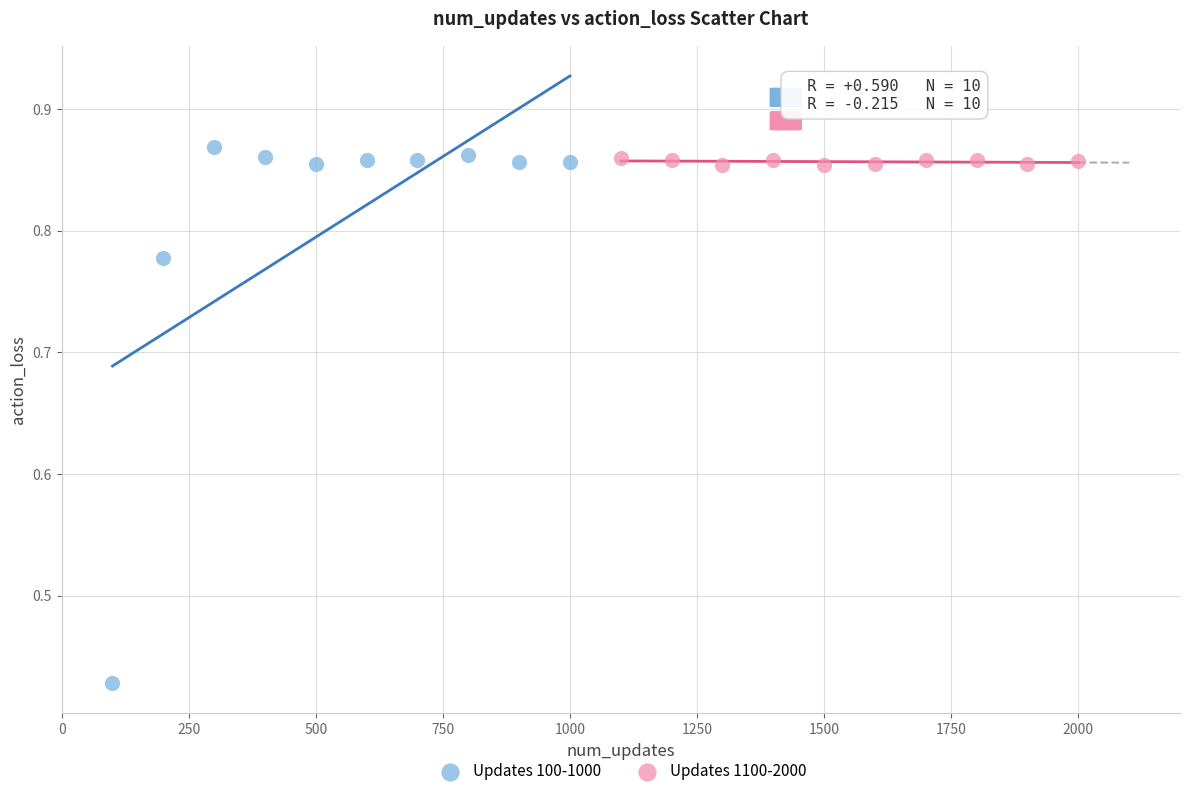

Which series has the widest spread of Y values?

Updates 100-1000